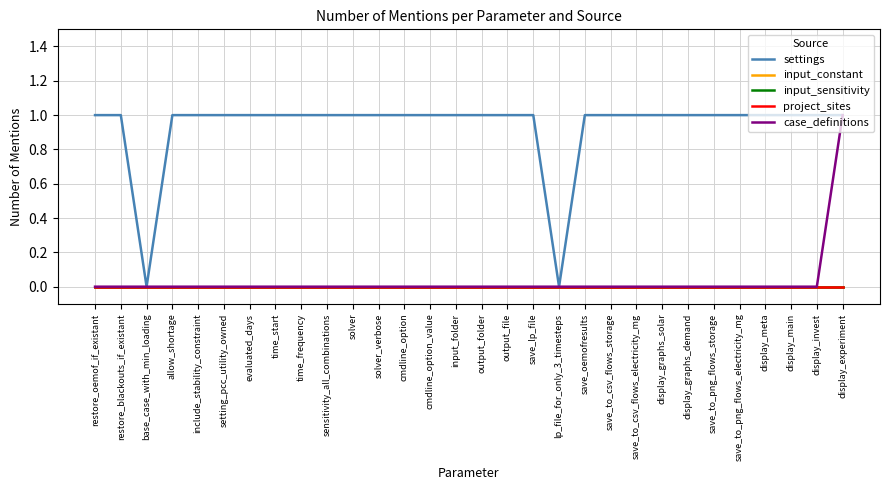

Which series has the largest total across all categories?

settings